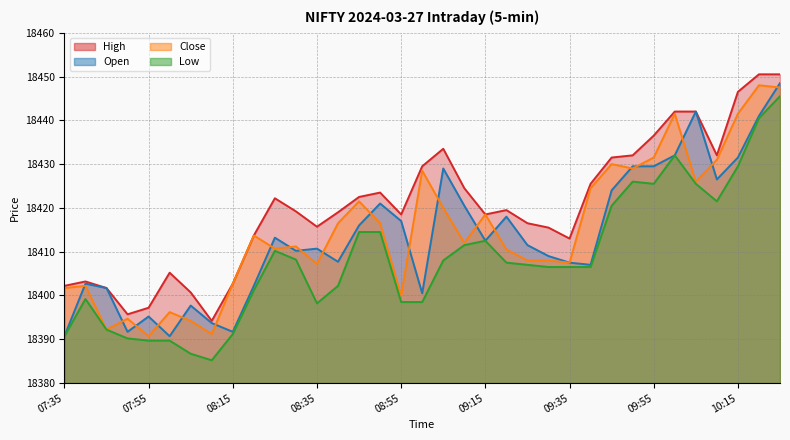

At which category does Low reach its first local peak?

07:40